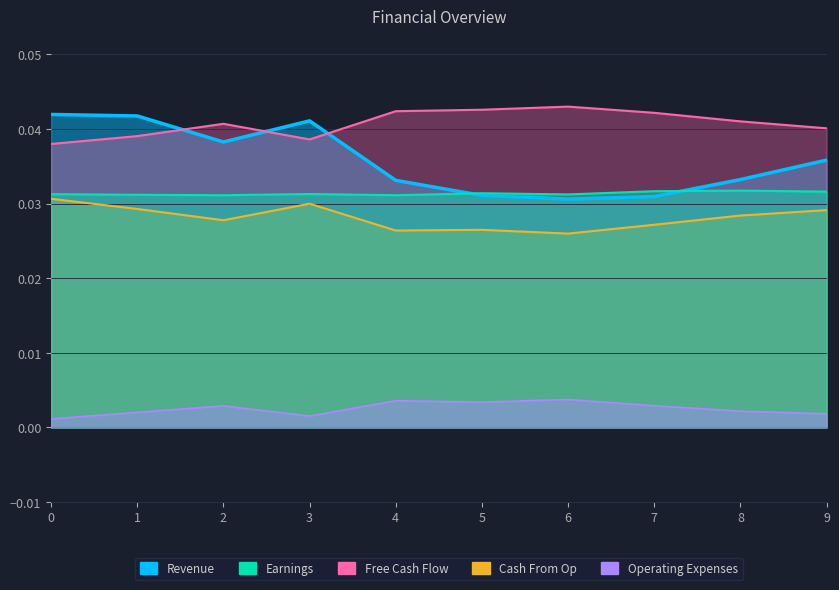

True or false: Revenue and Free Cash Flow cross at least once.

True